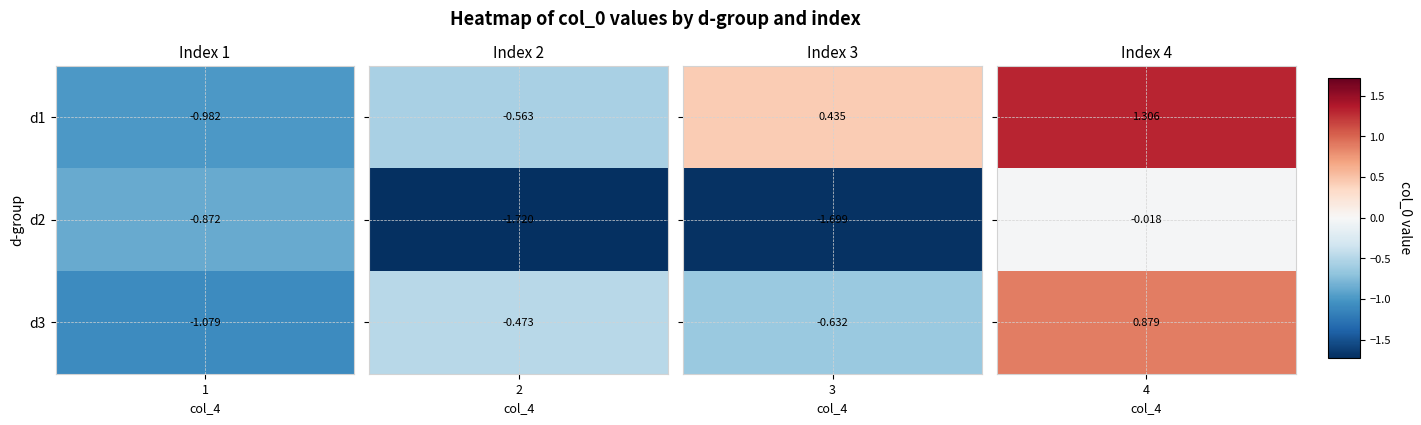

How many data points in d3 are less than 0?

3